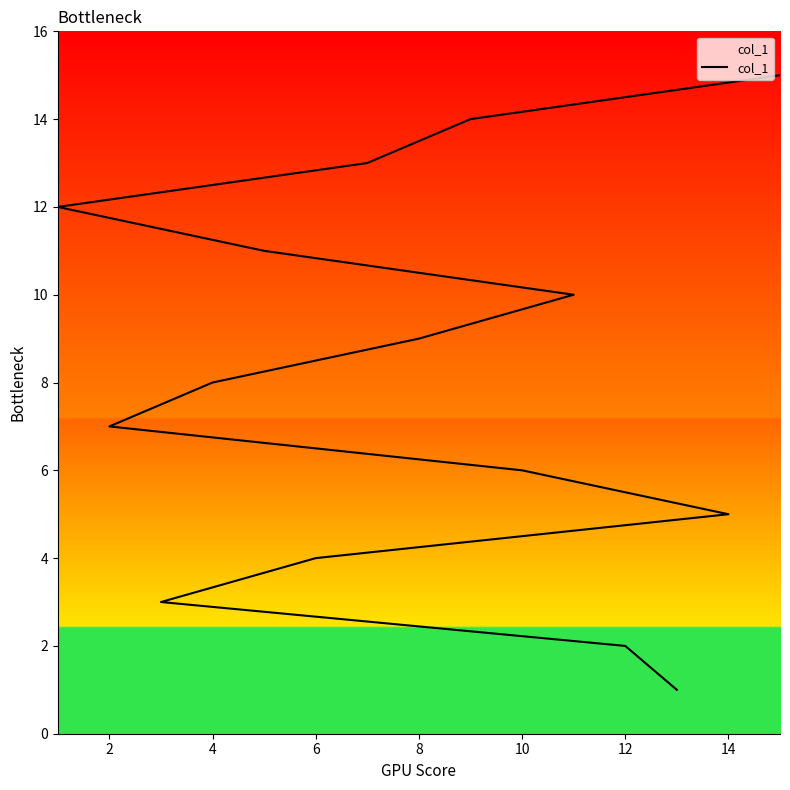

What is the sum of all values?

120